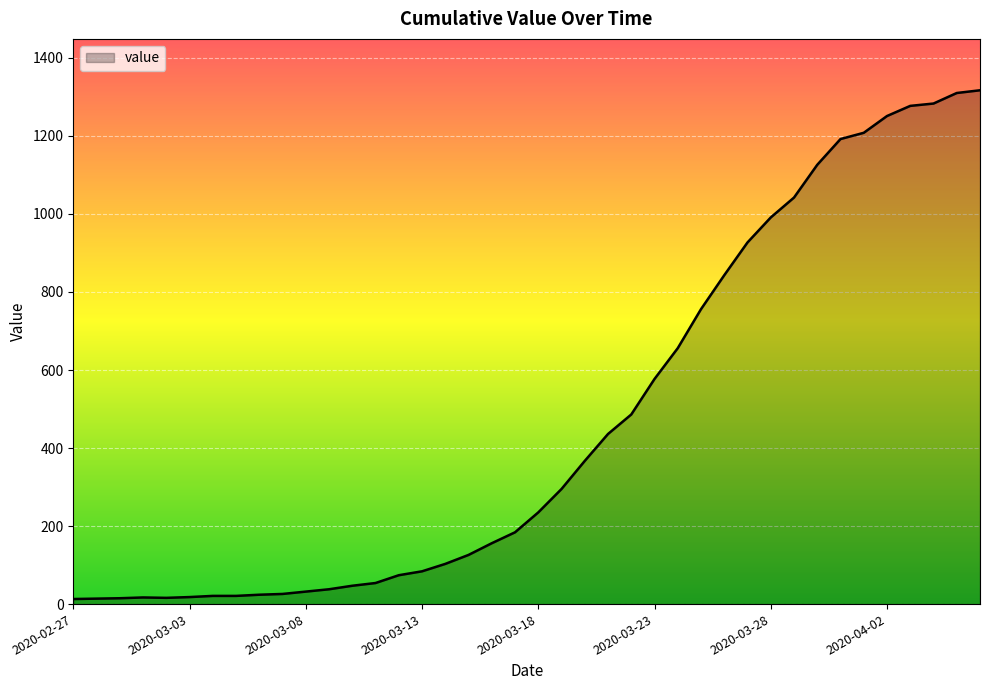

What is the maximum value shown in the chart?

1317